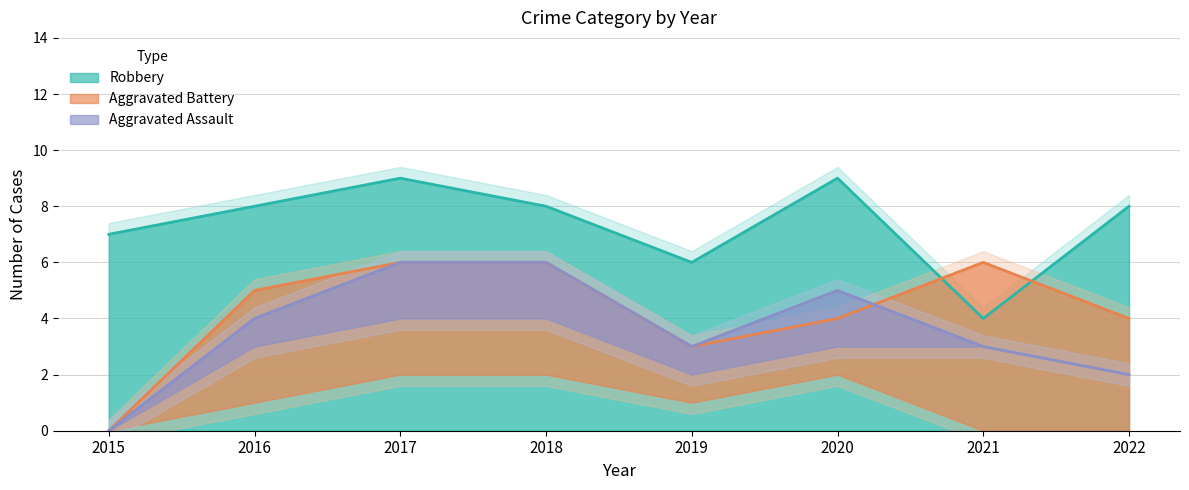

The Robbery series shows 9 at 2017. True or false?

True